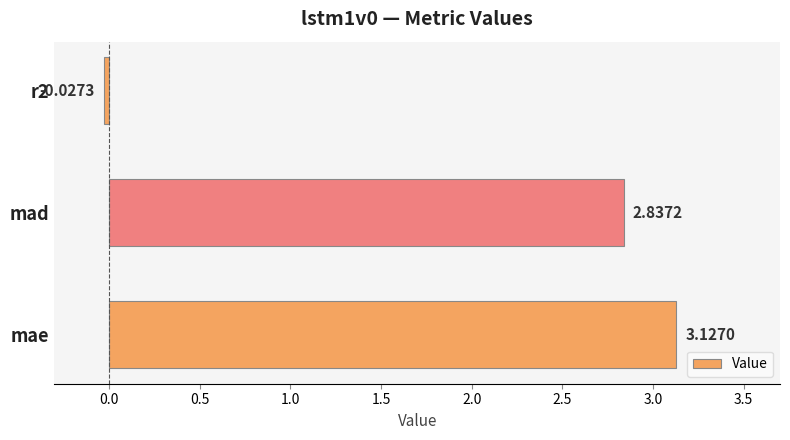

Which category has the highest value across all series?

mae